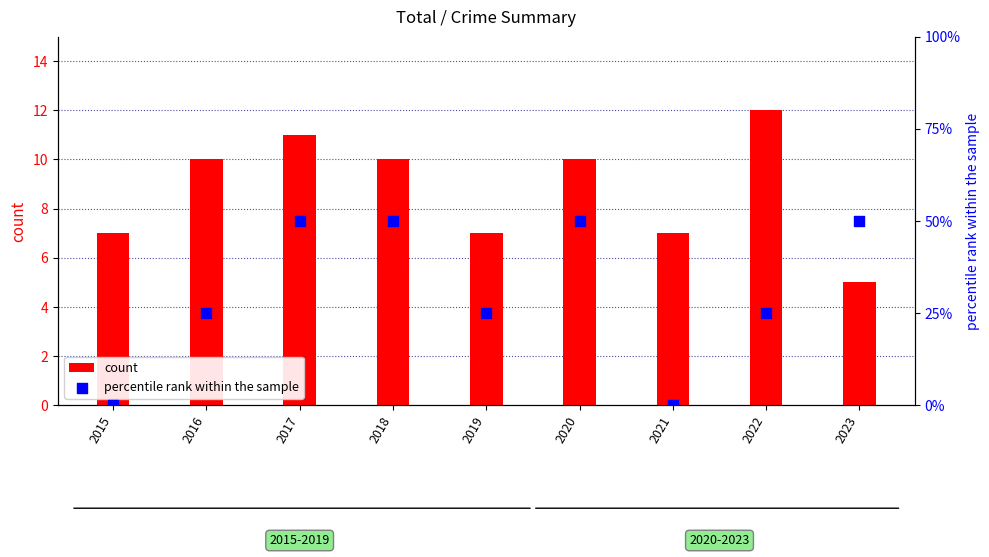

Is the value of count at 2021 greater than the value of percentile rank within the sample at 2016?

Yes